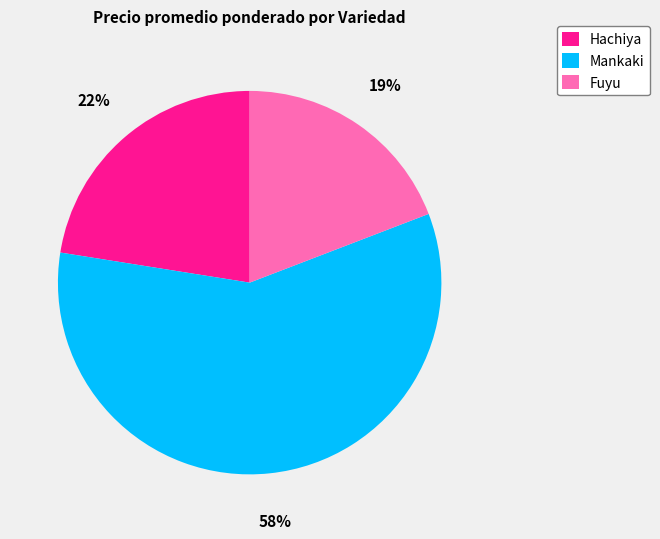

Count the number of slices in the pie.

3